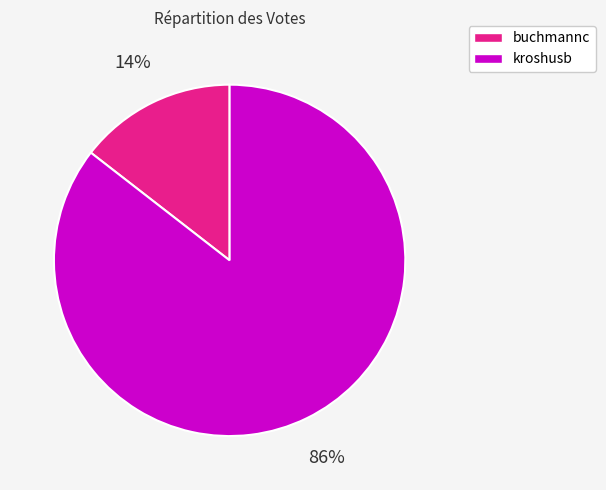

To the nearest percent, what is the combined percentage of kroshusb and buchmannc?

100%